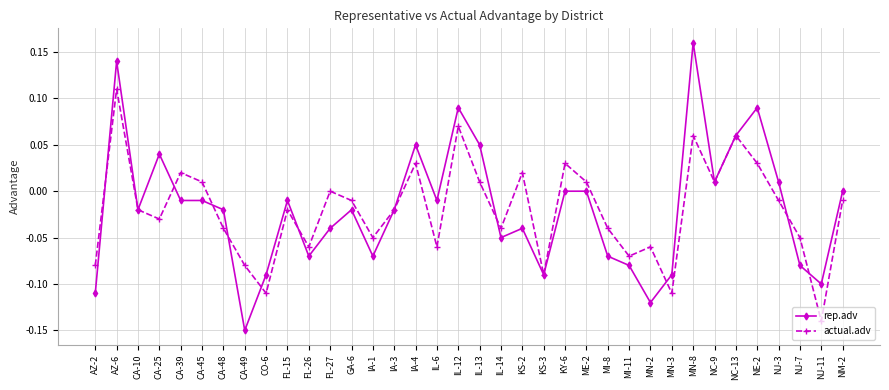

Does the chart display data point markers on the line(s)?

Yes